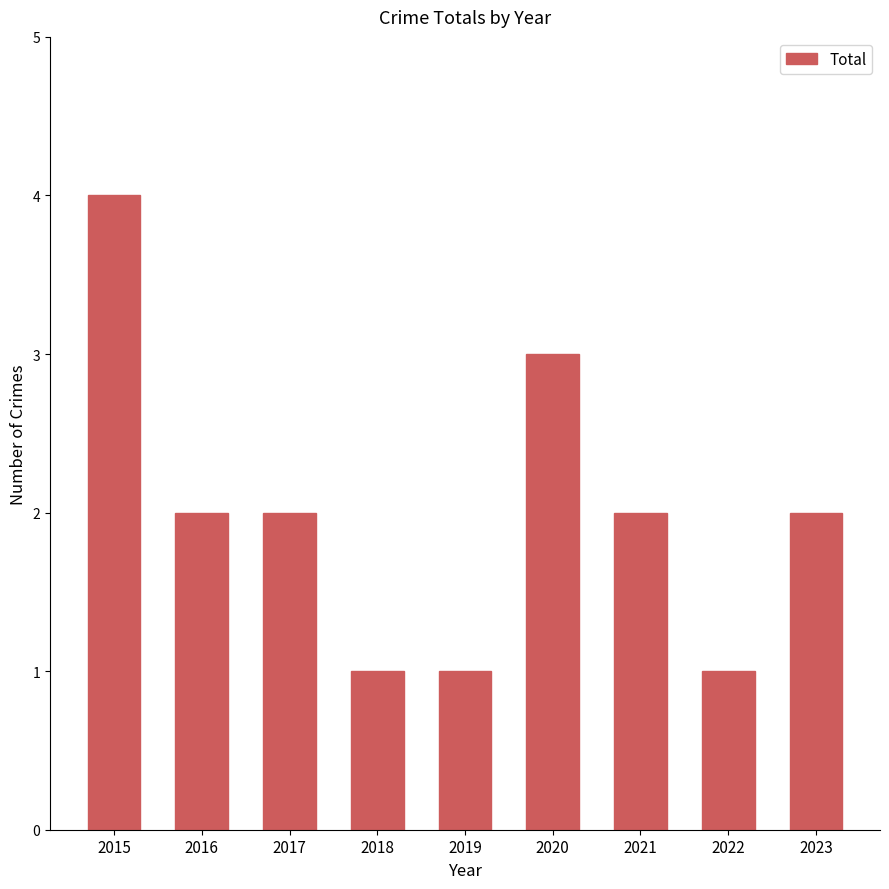

Reading left to right, transcribe all the data shown in this chart.

4	2	2	1	1	3	2	1	2